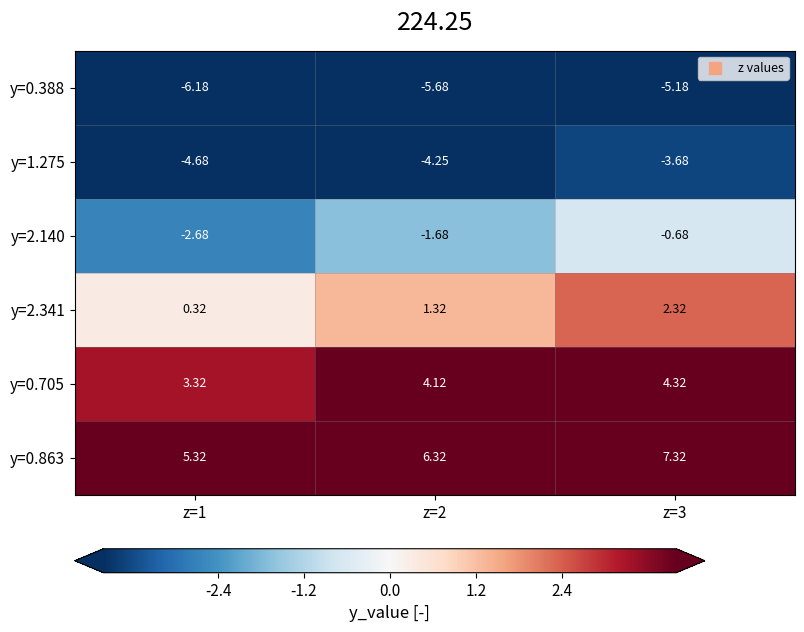

Is the value of y=0.705 at z=3 greater than the value of y=2.140 at z=3?

Yes